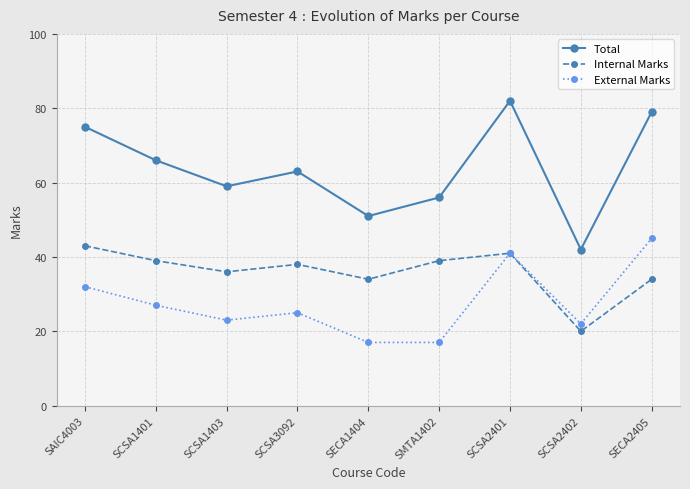

At which label does Total reach its peak?

SCSA2401